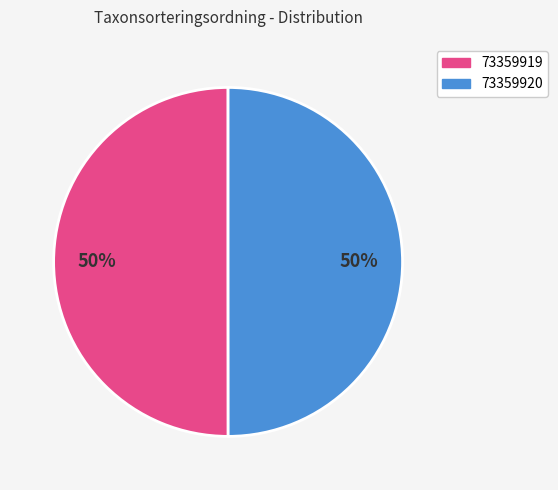

Is the sum of 73359919 and 73359920 greater than half?

Yes